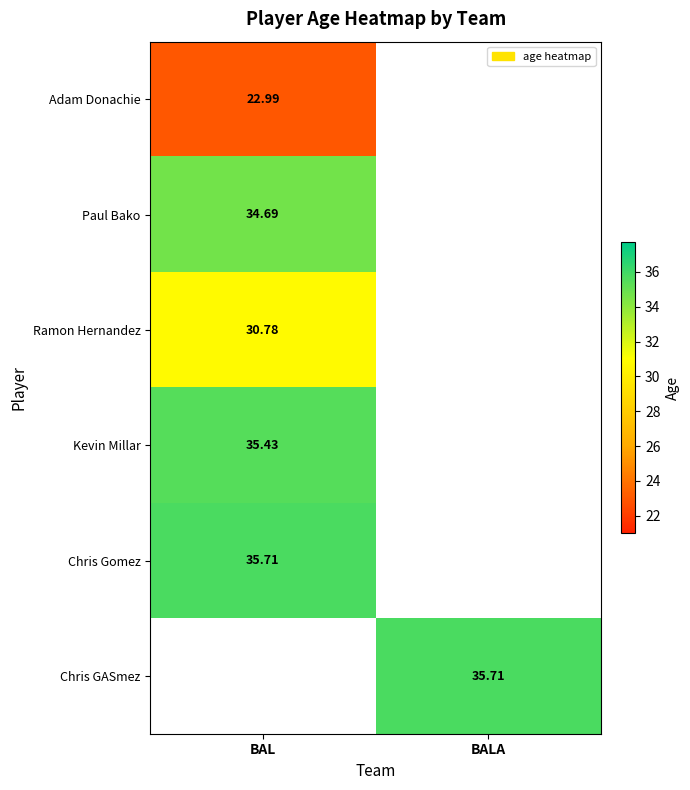

What is the maximum value shown in the chart?

35.7